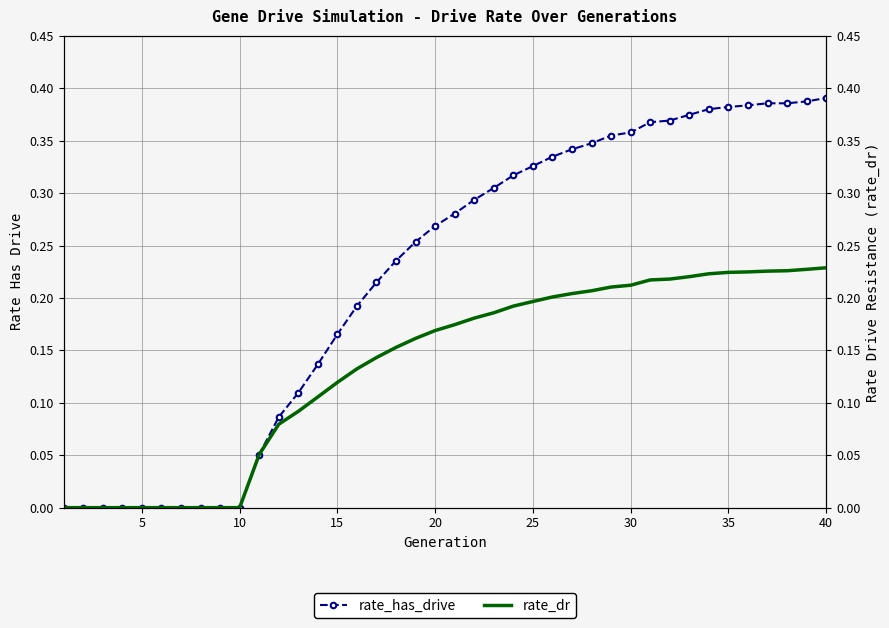

What is the difference between the second highest and minimum values in the rate_dr series?

0.2